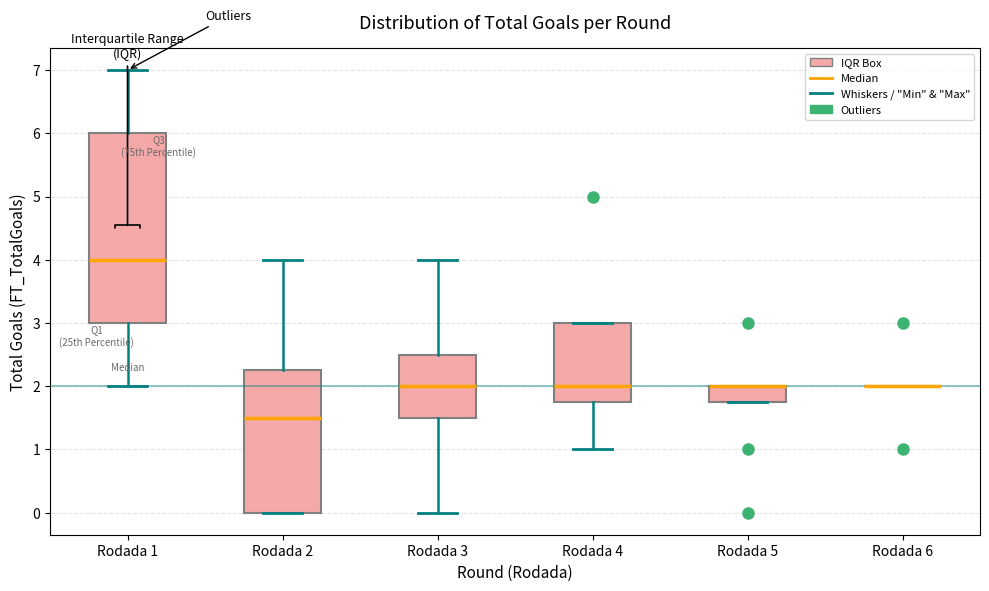

Where is the upper edge of the box for Rodada 4 on the y-axis? The values are not printed on the chart, so give them approximately, as read against the axis.

3.0